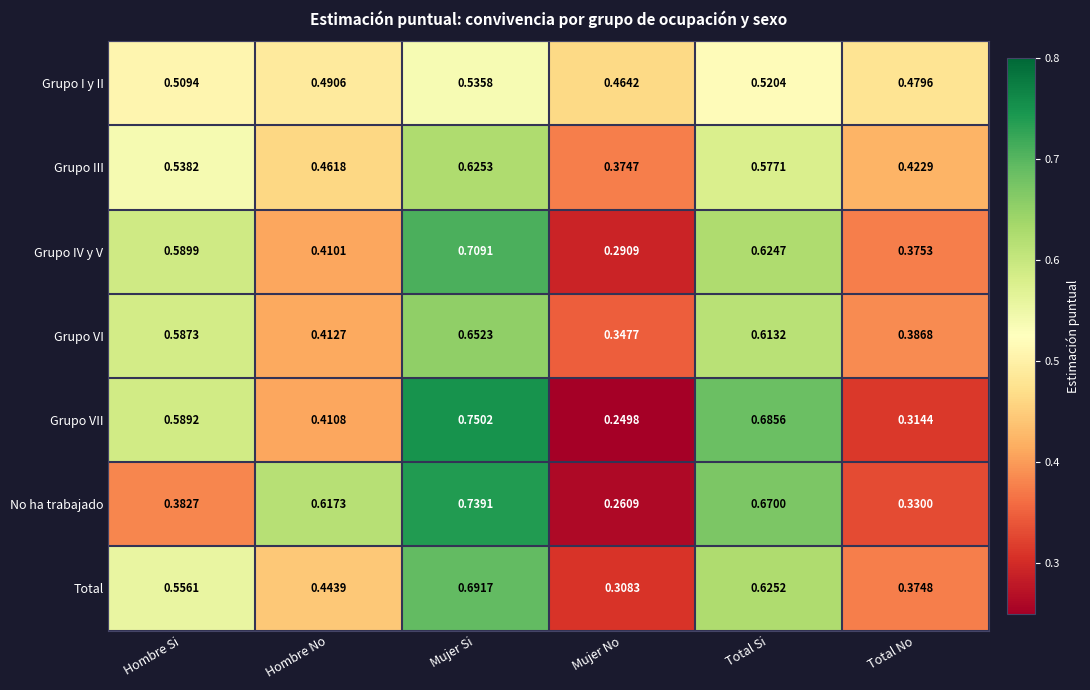

Which series has the largest range (max minus min)?

Grupo VII